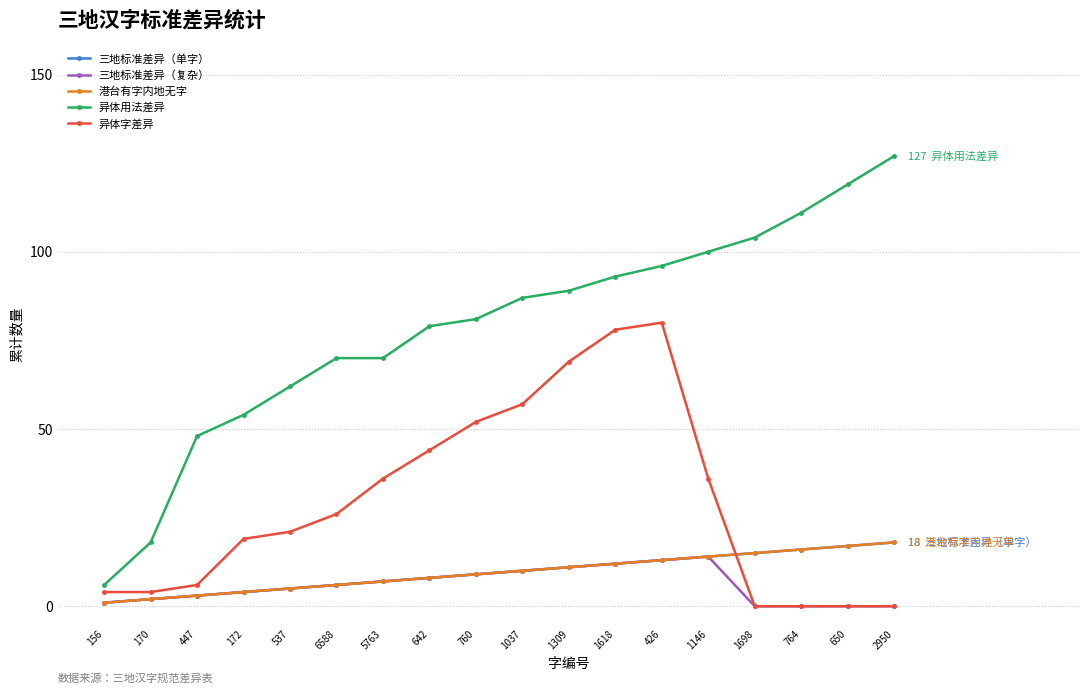

Rank the categories by 异体字差异 value from lowest to highest.

1698, 764, 650, 2950, 156, 170, 447, 172, 537, 6588, 5763, 1146, 642, 760, 1037, 1309, 1618, 426